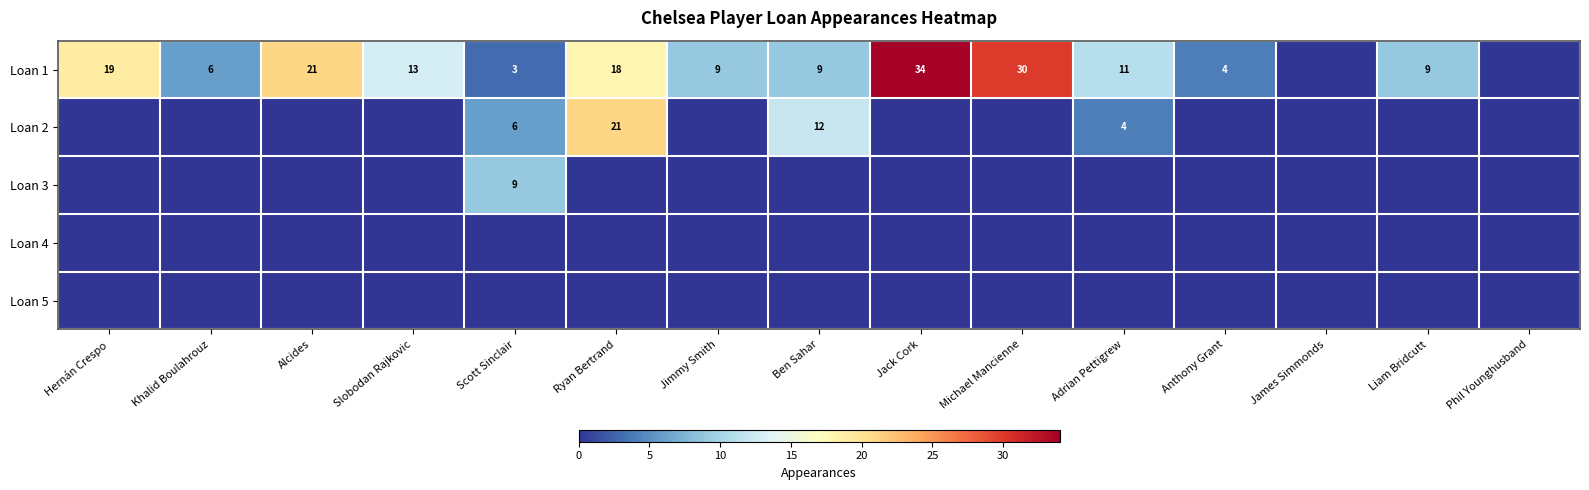

Which series has the widest spread of values?

Loan 1